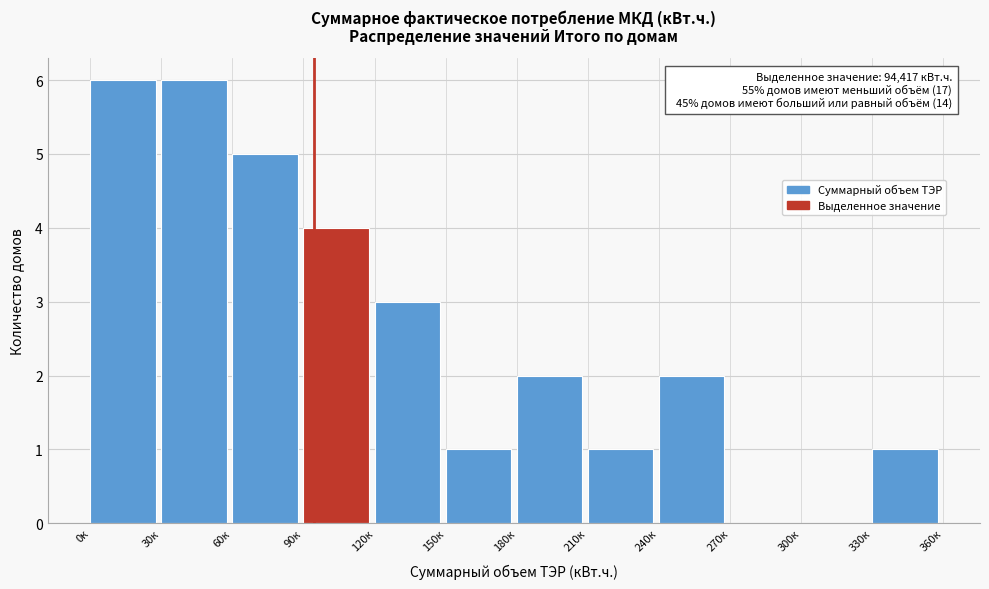

Reading left to right, list all the values displayed in this chart.

0к=6	30к=6	60к=5	90к=4	120к=3	150к=1	180к=2	210к=1	240к=2	270к=0	300к=0	330к=1